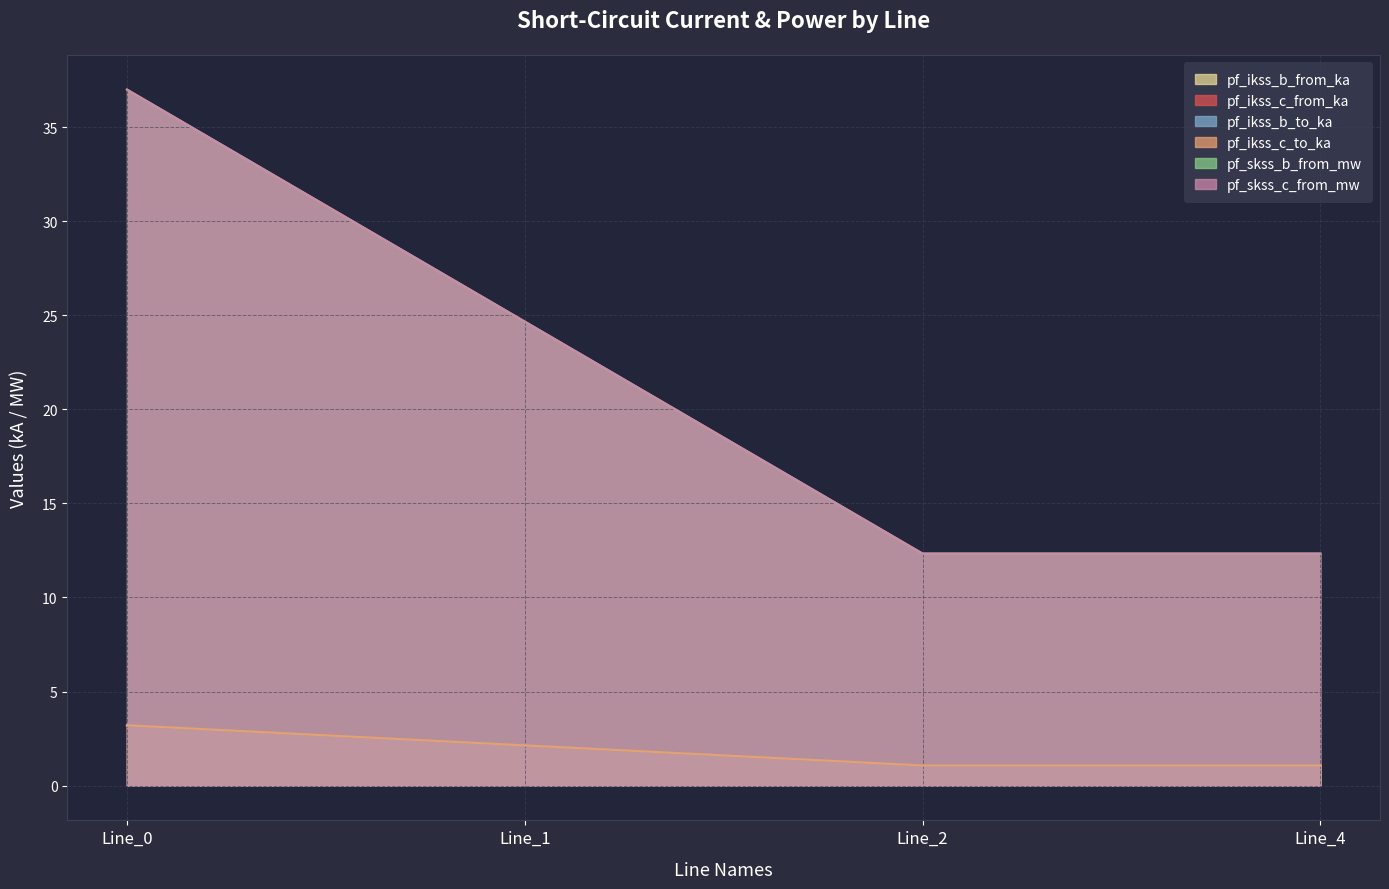

True or false: pf_ikss_c_from_ka and pf_ikss_c_to_ka intersect in this chart.

False